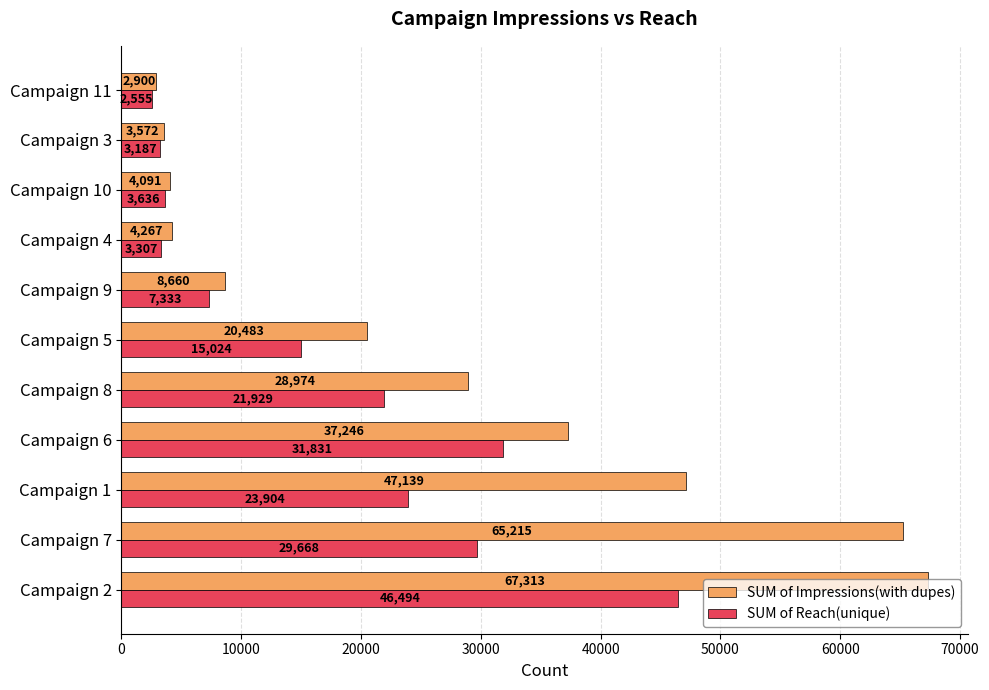

Where is SUM of Impressions(with dupes) nearest to the value 35106?

Campaign 6